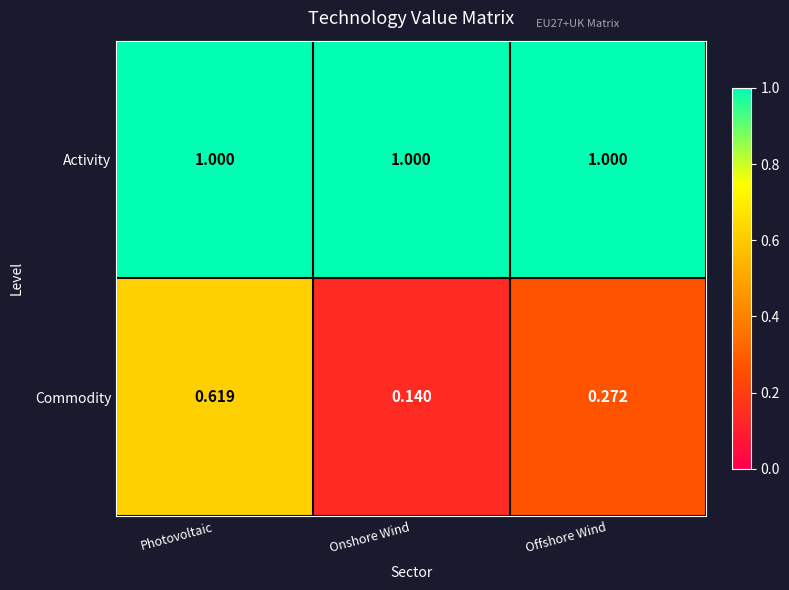

Is the value of Activity at Onshore Wind greater than the value of Commodity at Photovoltaic?

Yes